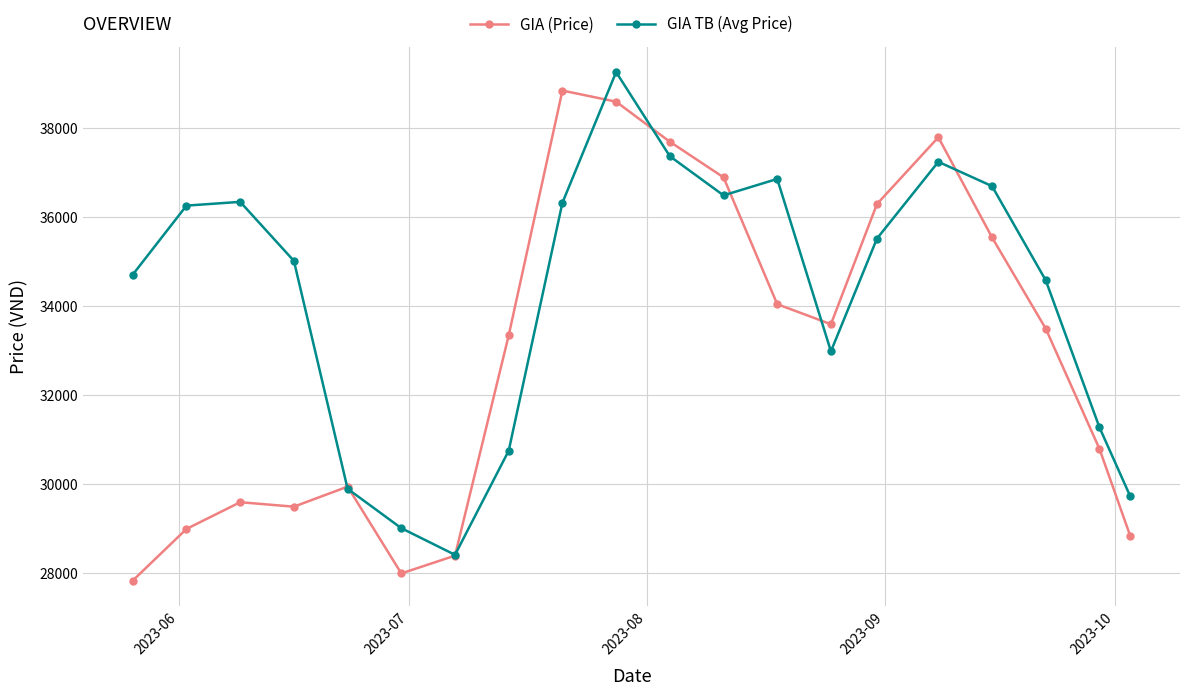

Which series ends up on top after the final intersection of GIA TB (Avg Price) and GIA (Price)?

GIA TB (Avg Price)